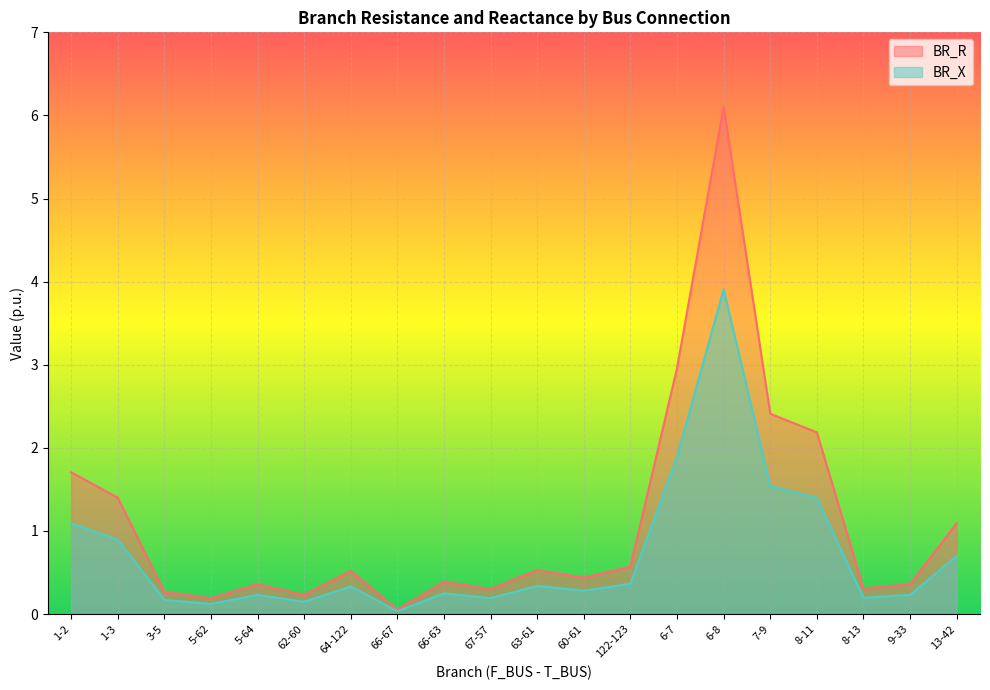

How many lines are shown in the chart?

2